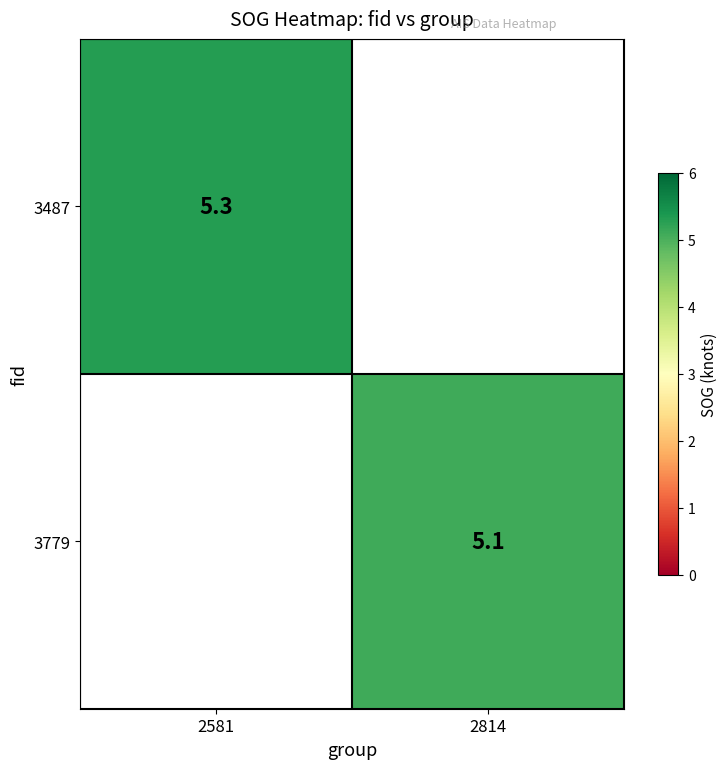

The value of 3487 at 2581 is 5.3. True or false?

True